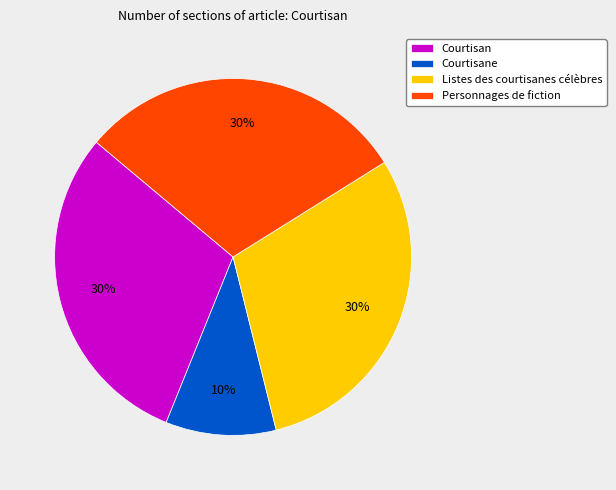

Is Courtisan the majority of the pie?

No